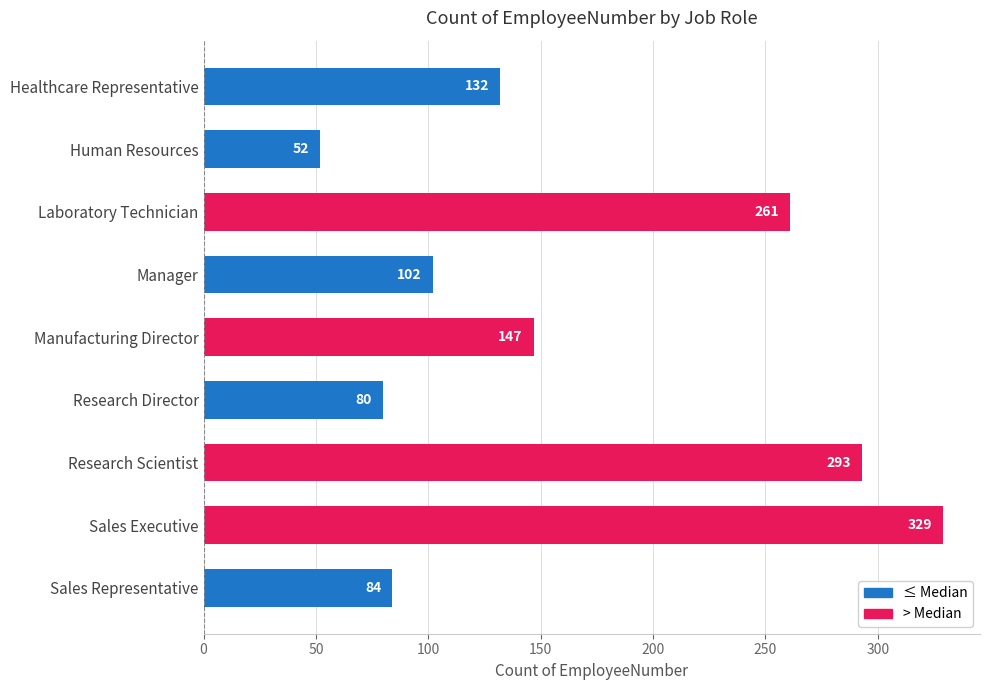

Rank the categories by value from highest to lowest.

Sales Executive, Research Scientist, Laboratory Technician, Manufacturing Director, Healthcare Representative, Manager, Sales Representative, Research Director, Human Resources